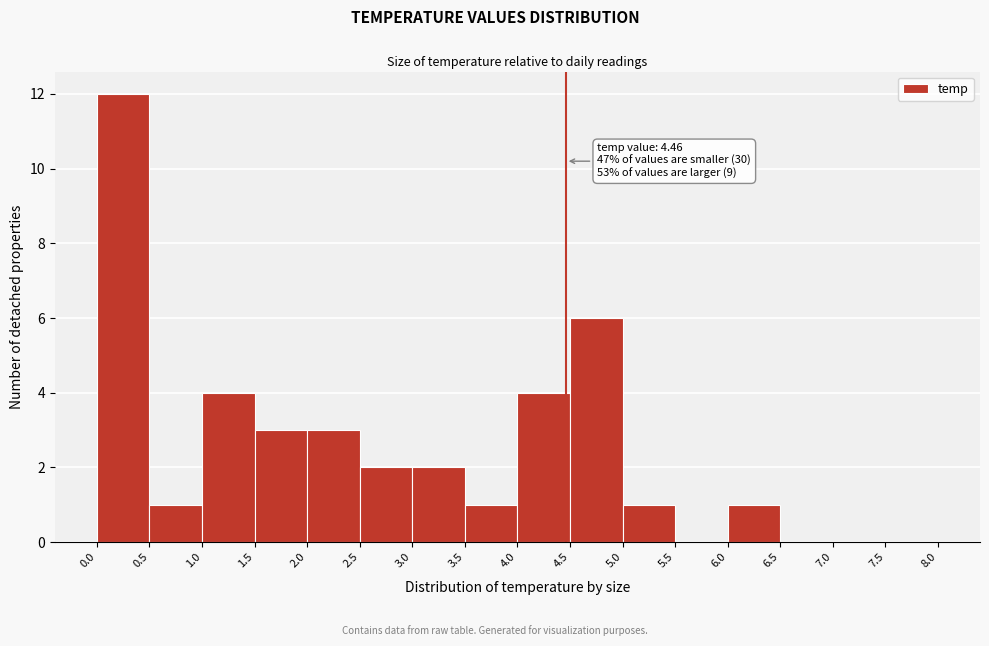

Which range on the x-axis has the tallest bar?

0.0 to 0.5